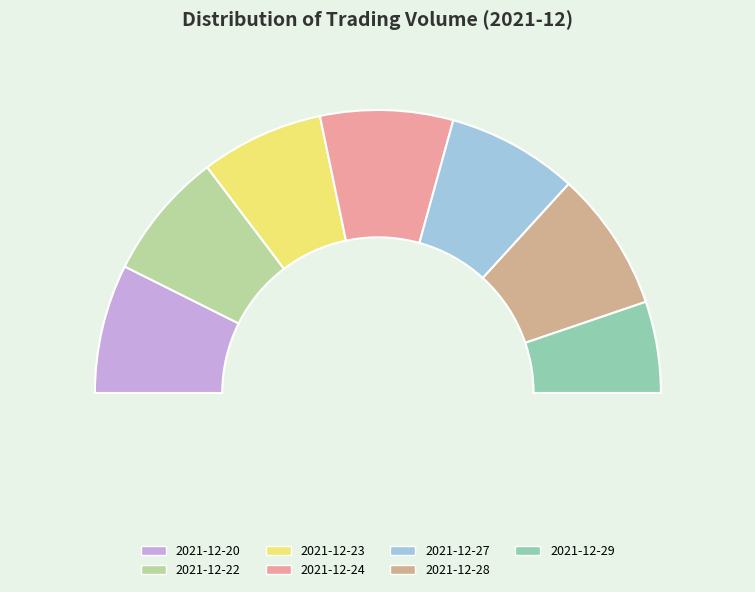

Combined, what portion of the pie is 2021-12-29 and 2021-12-22?

25.1%